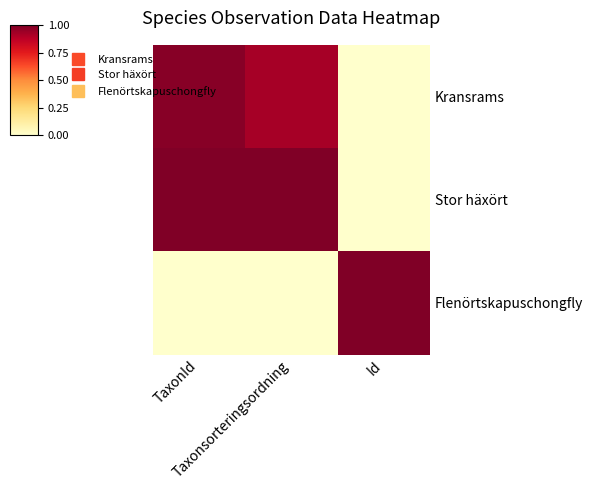

At how many categories does at least one series exceed 0?

3